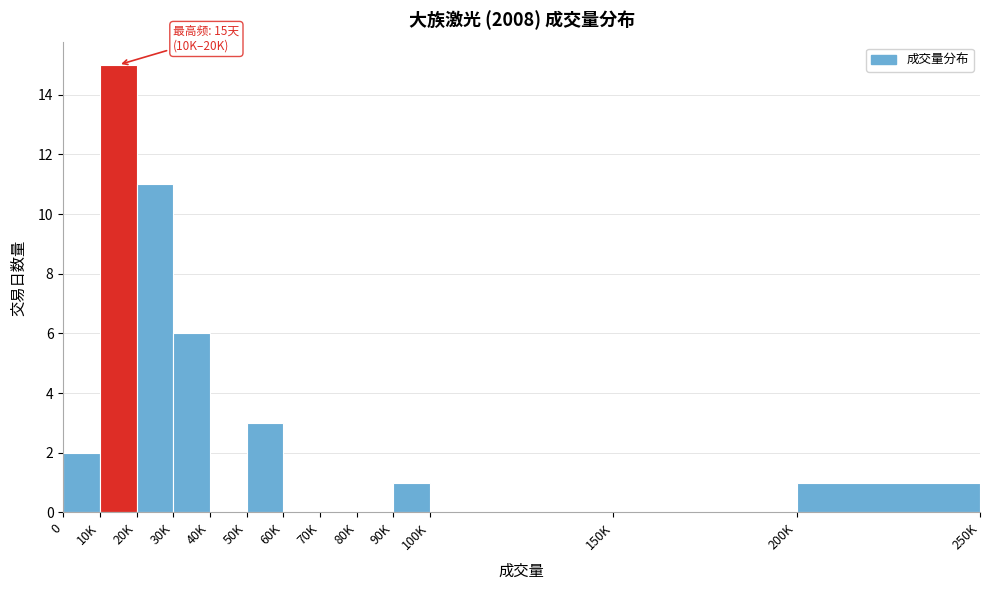

Reading right to left, extract all data points from this chart.

200K=1	150K=0	100K=0	90K=1	80K=0	70K=0	60K=0	50K=3	40K=0	30K=6	20K=11	10K=15	0=2